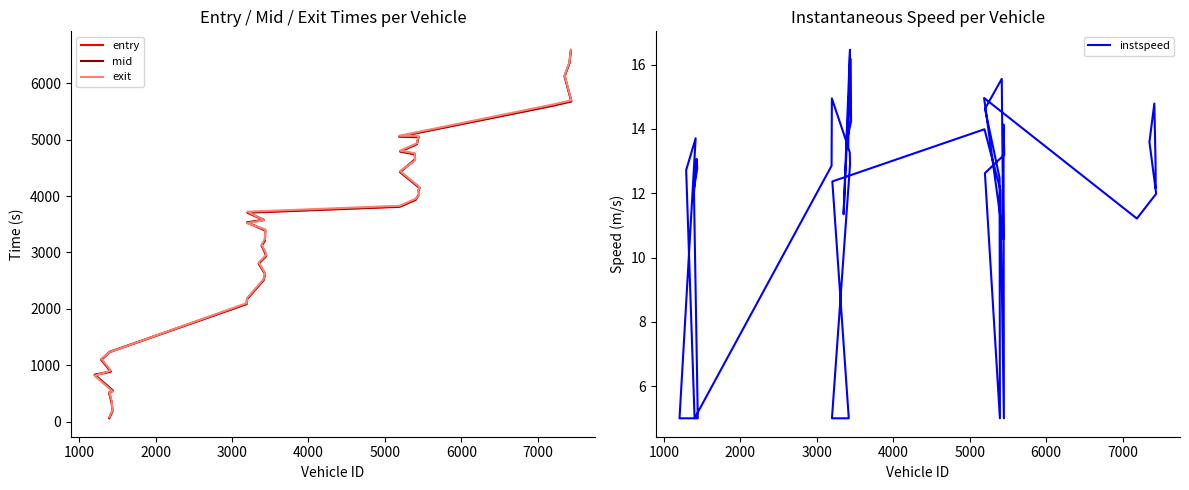

True or false: instspeed and entry cross at least once.

False